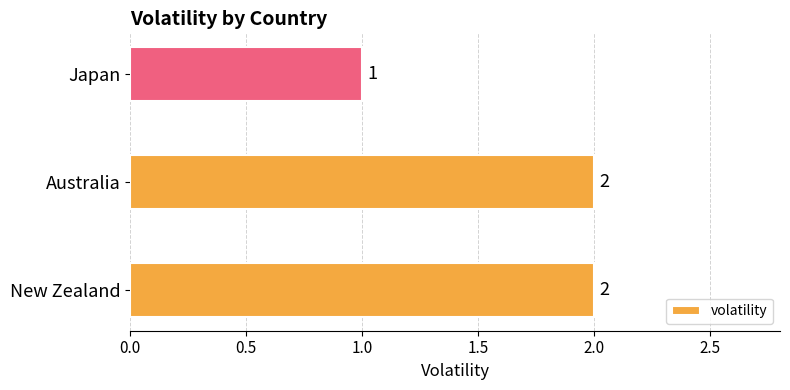

What is the sum of the values at Japan and New Zealand?

3